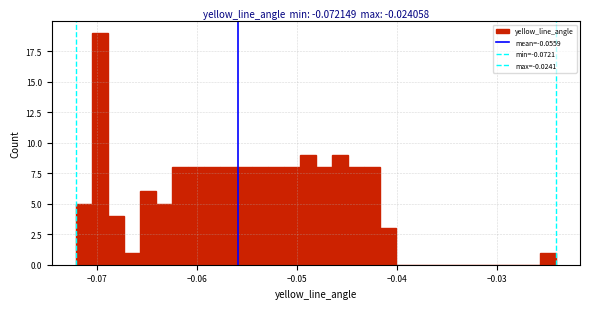

Around what value on the x-axis is the tallest bar? Give the approximate position of its centre, as read against the axis.

-0.070